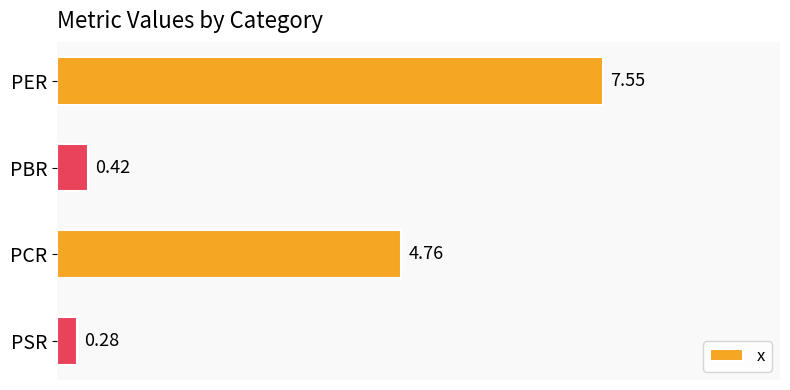

List the labels in order of value, smallest first.

PSR, PBR, PCR, PER